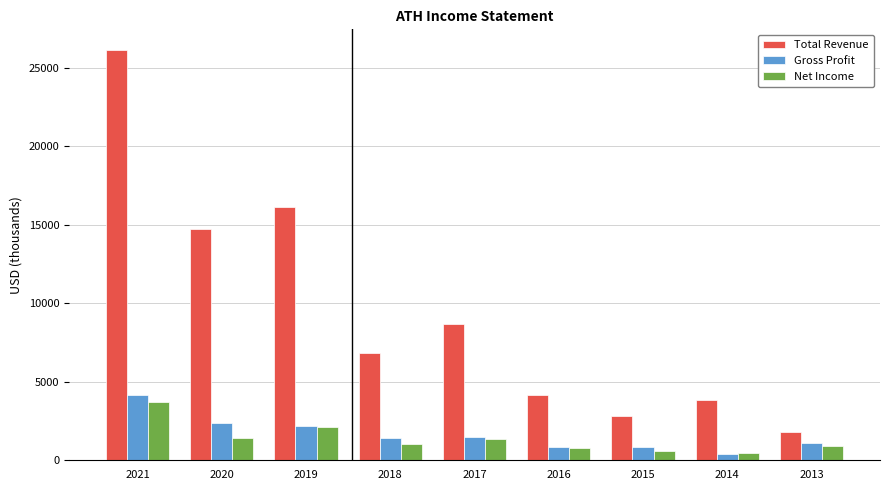

Is the value of Net Income at 2020 greater than the value of Gross Profit at 2013?

Yes